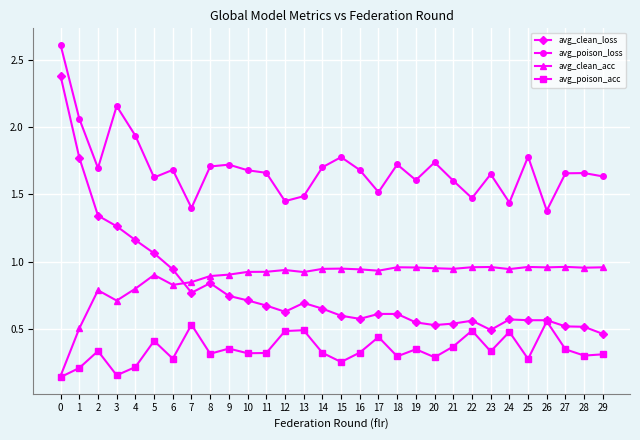

Which series has the widest spread of values?

avg_clean_loss